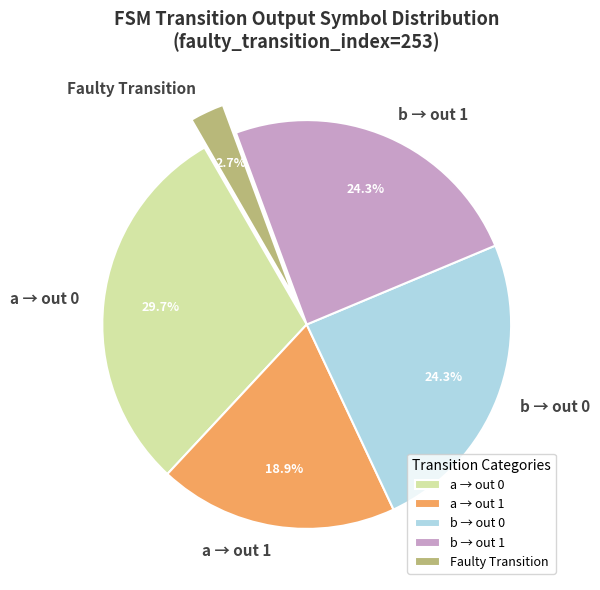

Which category has the smallest portion of the pie?

Faulty Transition